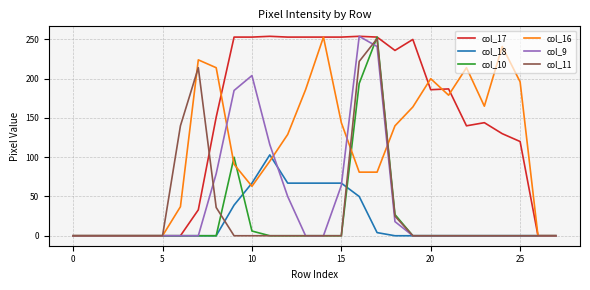

Which series has the largest total across all categories?

col_17